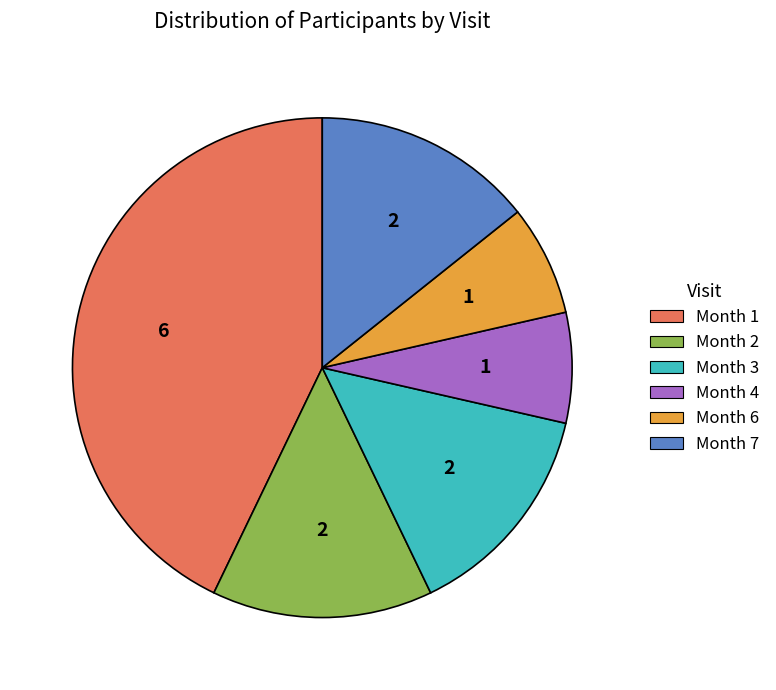

Which category has the biggest portion of the pie?

Month 1